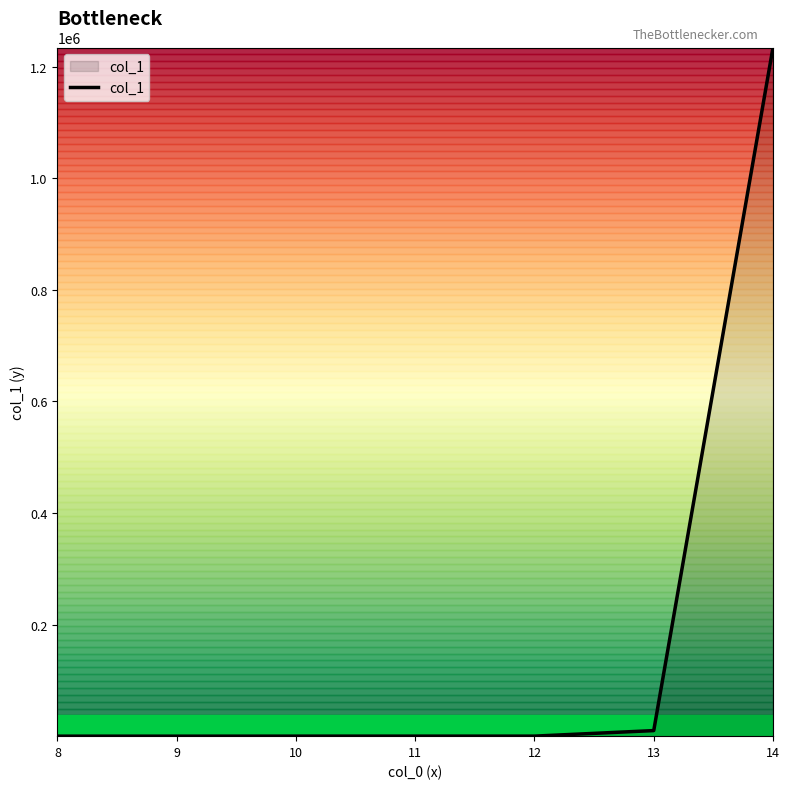

What is the difference between the values at 14 and 9?

1234119